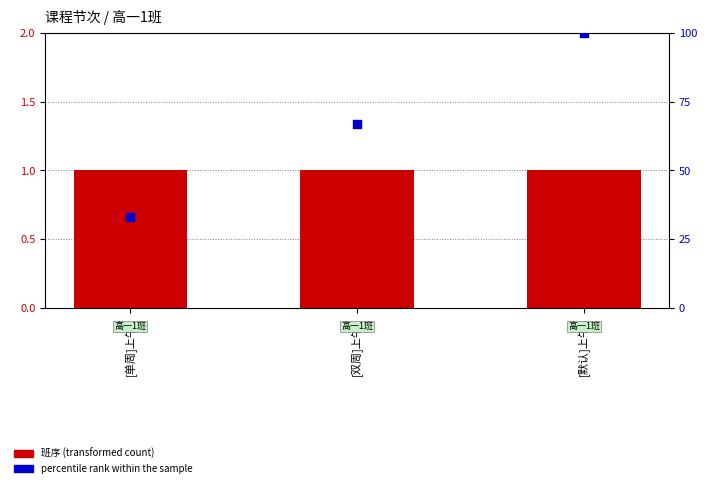

Is the value of 班序 at [单周]上午1 greater than the value of percentile rank within the sample at [默认]上午3?

No